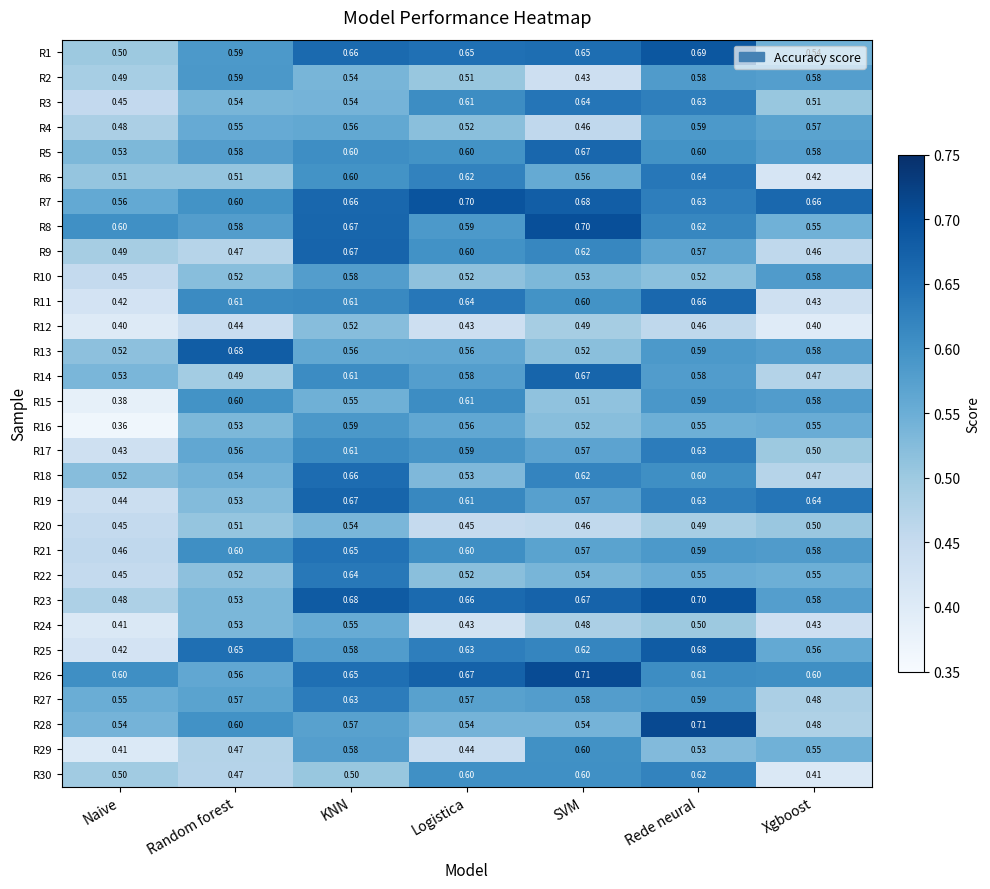

List the labels in order of R23 value, smallest first.

Naive, Random forest, Xgboost, Logistica, SVM, KNN, Rede neural